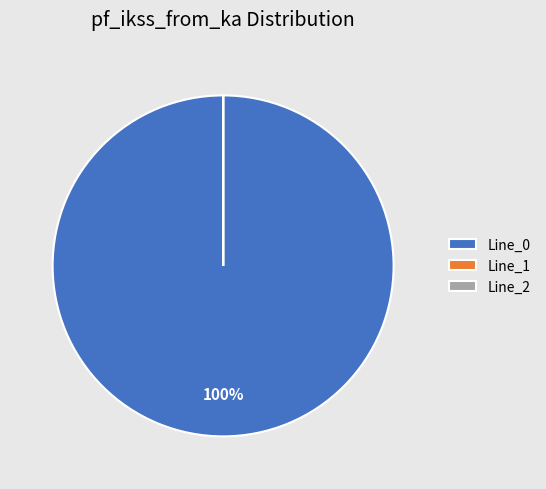

What is the largest slice in the pie chart?

Line_0